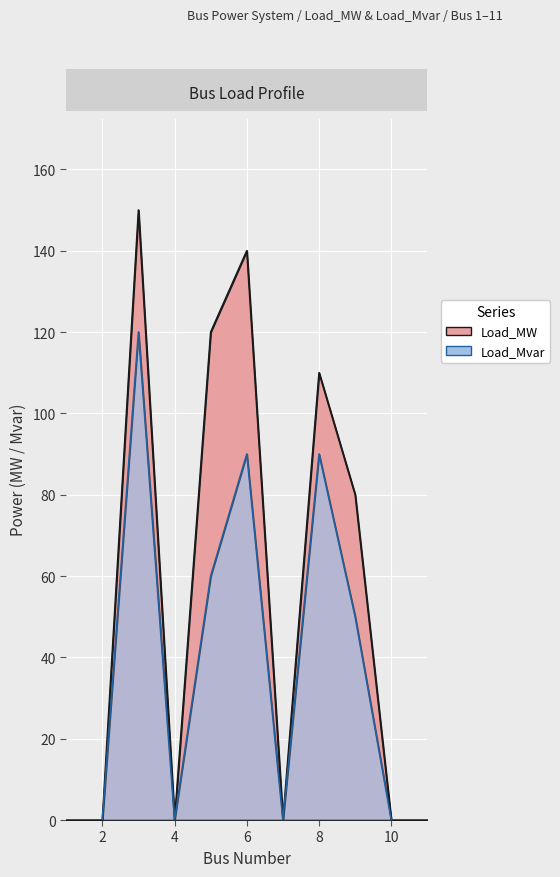

List the series in order of their overall mean, highest first.

Load_MW, Load_Mvar